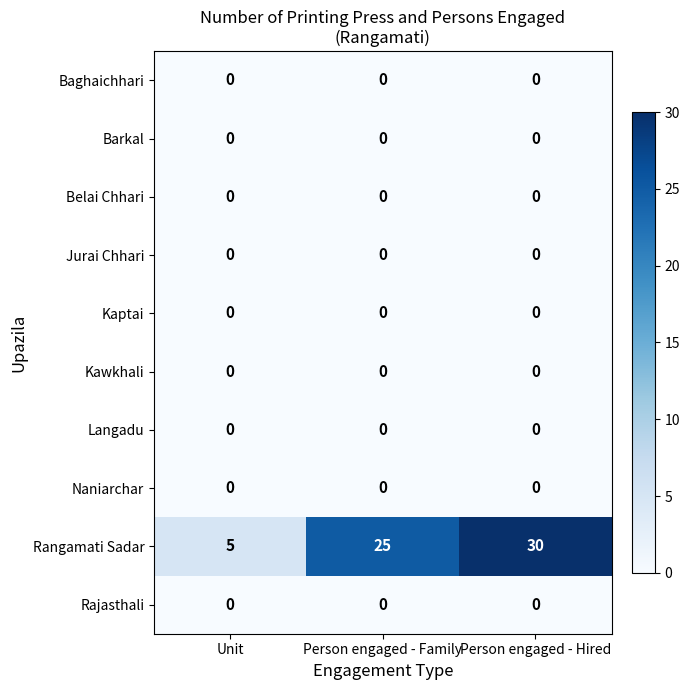

Which series has the widest spread of values?

Rangamati Sadar